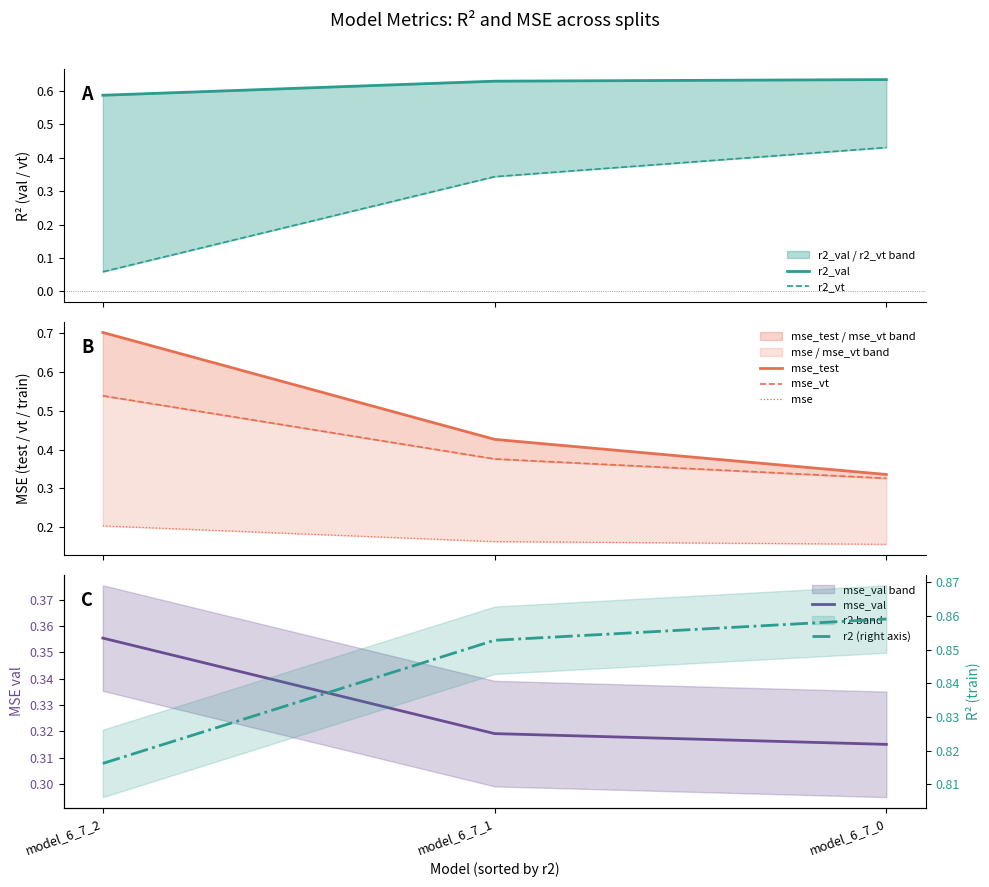

How many lines are shown in the chart?

6